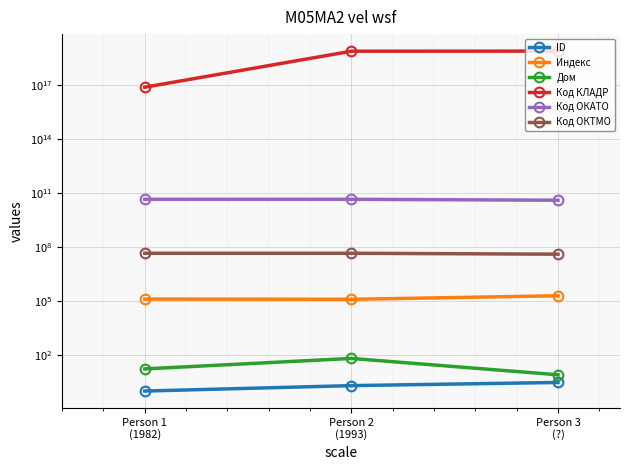

Is the value of ID at Person 1
(1982) greater than the value of Код КЛАДР at Person 1
(1982)?

No